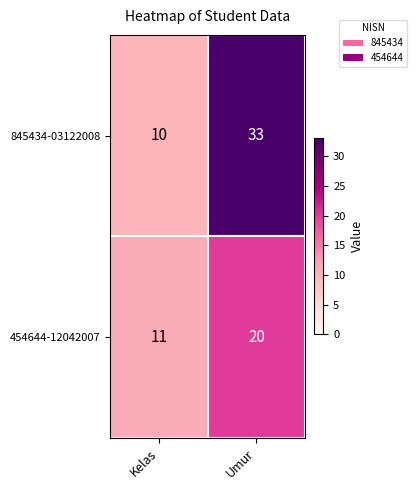

Reading left to right, list all the values displayed in this chart.

845434-03122008: Kelas=10	Umur=33
454644-12042007: Kelas=11	Umur=20